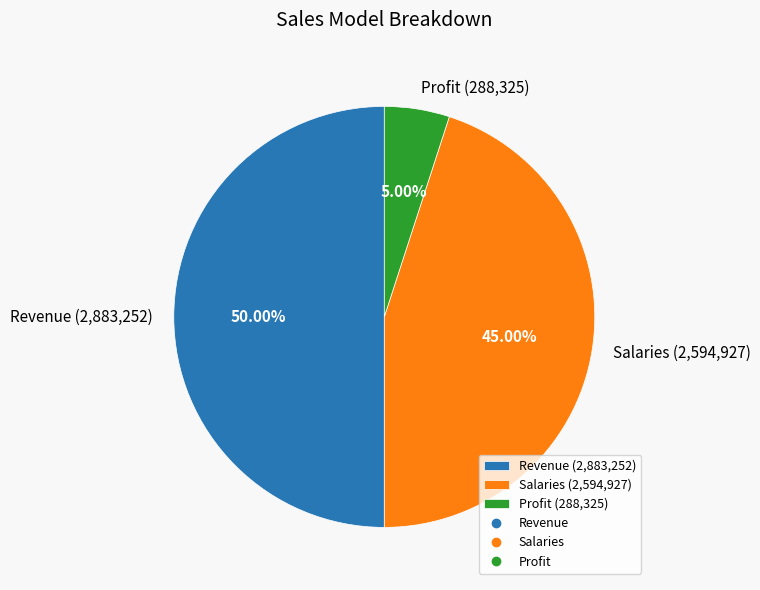

To the nearest percent, what is the difference between the largest and smallest slice percentages?

45%